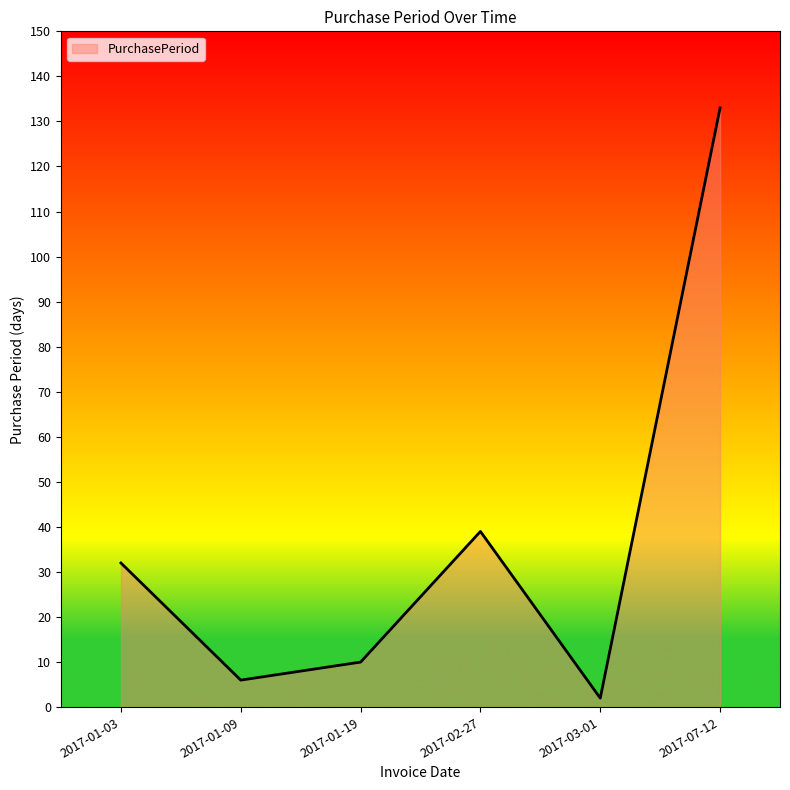

What position from the right is 2017-01-19?

4